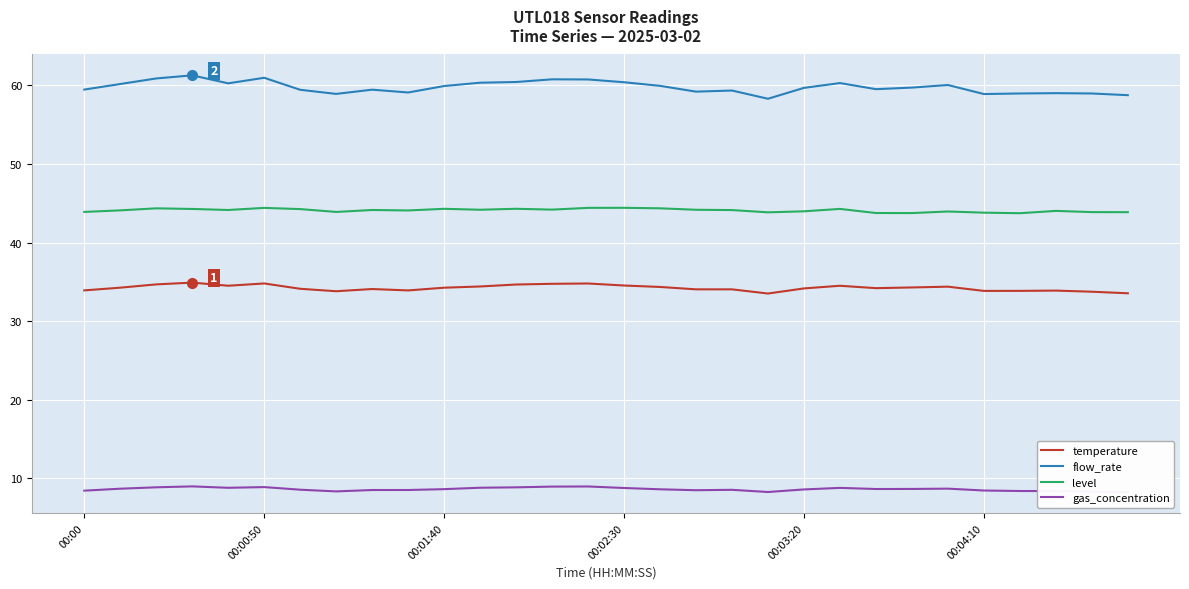

Rank the series by their average value, from lowest to highest.

gas_concentration, temperature, level, flow_rate